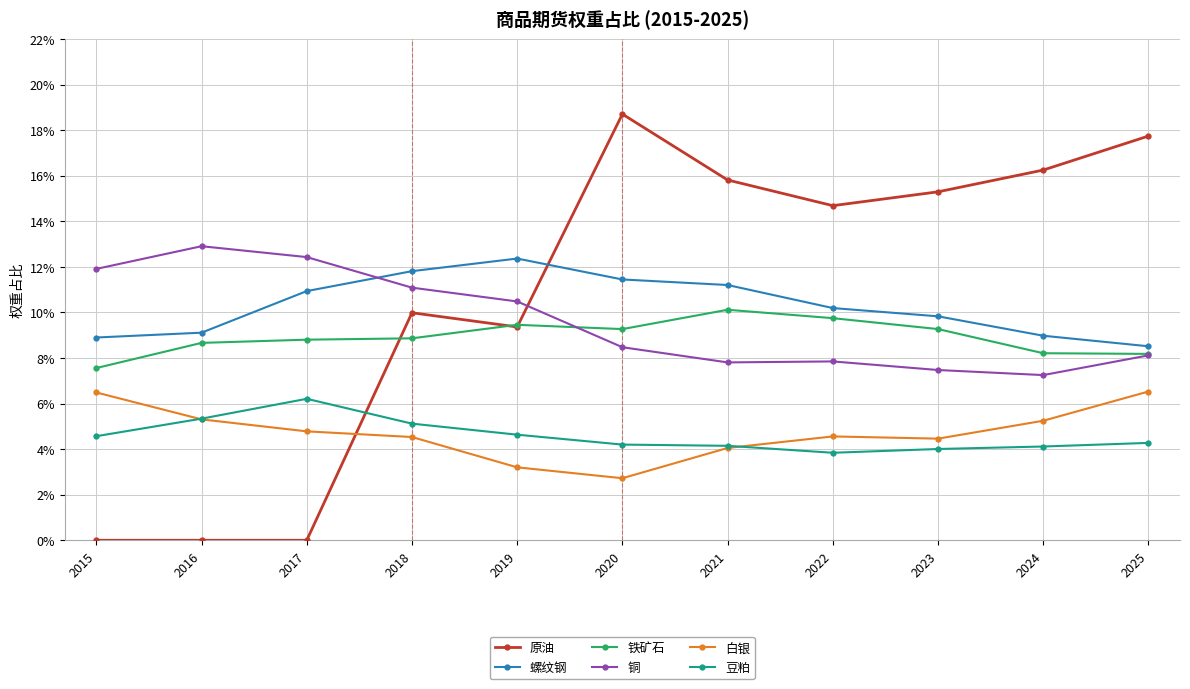

What is the total value across all series at 2015?

0.4